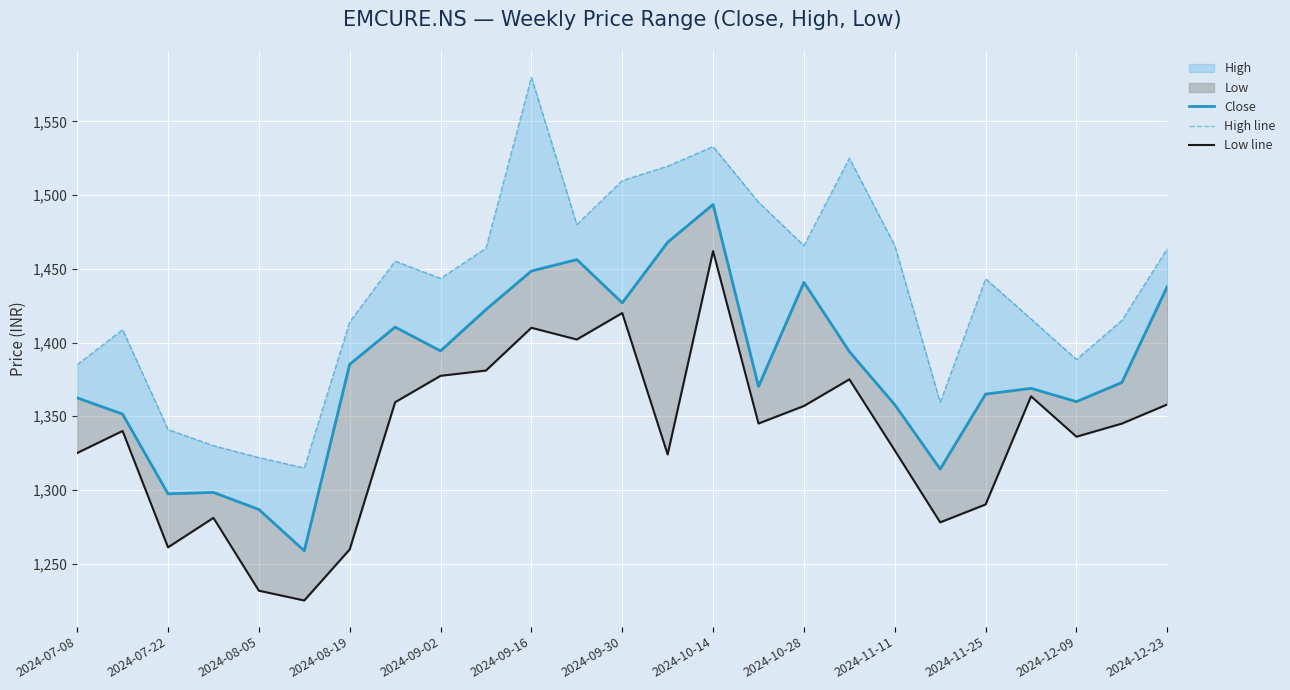

Which has a higher value, 15 or 2024-09-02?

15